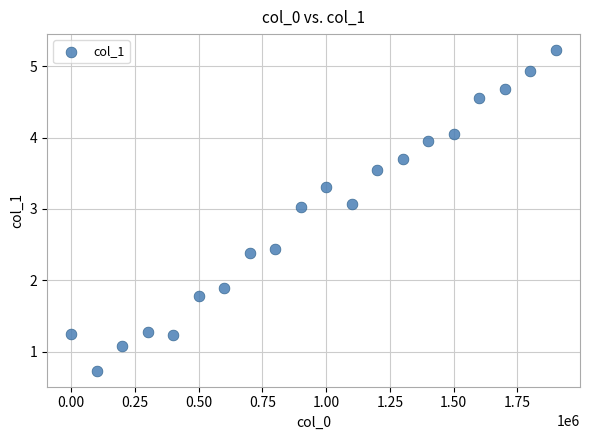

What Y value in the scatter plot is closest to 2?

1.9